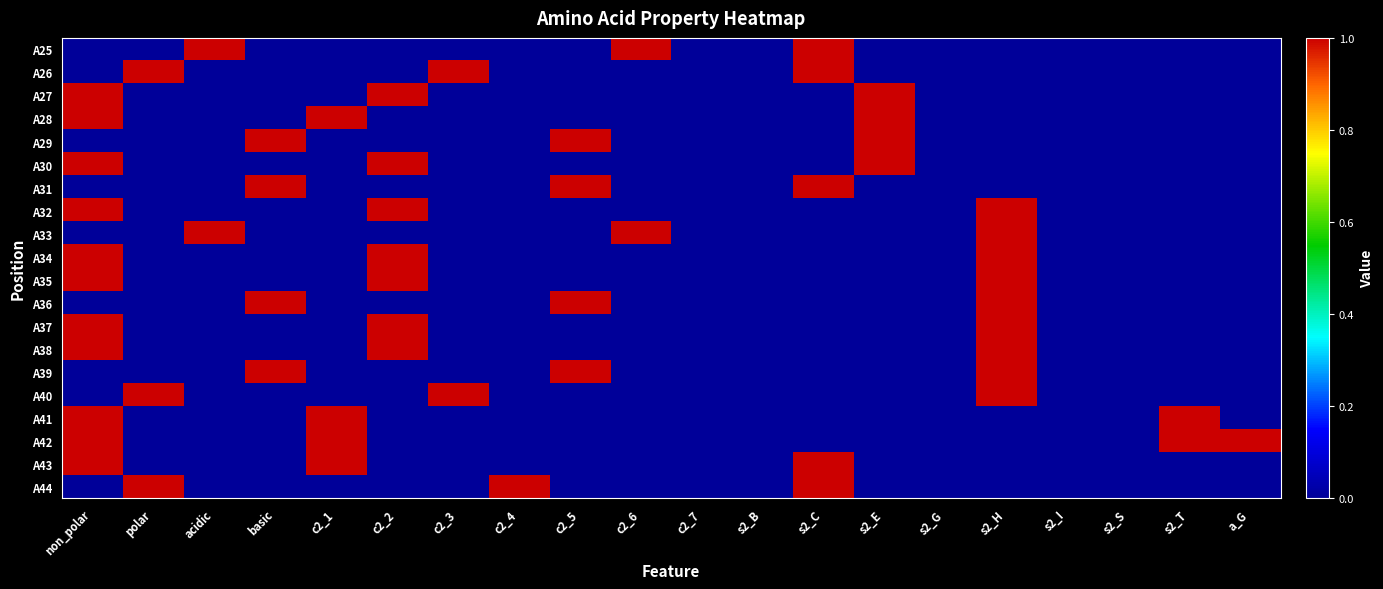

Reading right to left, list all the values displayed in this chart.

A25: a_G=0	s2_T=0	s2_S=0	s2_I=0	s2_H=0	s2_G=0	s2_E=0	s2_C=1	s2_B=0	c2_7=0	c2_6=1	c2_5=0	c2_4=0	c2_3=0	c2_2=0	c2_1=0	basic=0	acidic=1	polar=0	non_polar=0
A26: a_G=0	s2_T=0	s2_S=0	s2_I=0	s2_H=0	s2_G=0	s2_E=0	s2_C=1	s2_B=0	c2_7=0	c2_6=0	c2_5=0	c2_4=0	c2_3=1	c2_2=0	c2_1=0	basic=0	acidic=0	polar=1	non_polar=0
A27: a_G=0	s2_T=0	s2_S=0	s2_I=0	s2_H=0	s2_G=0	s2_E=1	s2_C=0	s2_B=0	c2_7=0	c2_6=0	c2_5=0	c2_4=0	c2_3=0	c2_2=1	c2_1=0	basic=0	acidic=0	polar=0	non_polar=1
A28: a_G=0	s2_T=0	s2_S=0	s2_I=0	s2_H=0	s2_G=0	s2_E=1	s2_C=0	s2_B=0	c2_7=0	c2_6=0	c2_5=0	c2_4=0	c2_3=0	c2_2=0	c2_1=1	basic=0	acidic=0	polar=0	non_polar=1
A29: a_G=0	s2_T=0	s2_S=0	s2_I=0	s2_H=0	s2_G=0	s2_E=1	s2_C=0	s2_B=0	c2_7=0	c2_6=0	c2_5=1	c2_4=0	c2_3=0	c2_2=0	c2_1=0	basic=1	acidic=0	polar=0	non_polar=0
A30: a_G=0	s2_T=0	s2_S=0	s2_I=0	s2_H=0	s2_G=0	s2_E=1	s2_C=0	s2_B=0	c2_7=0	c2_6=0	c2_5=0	c2_4=0	c2_3=0	c2_2=1	c2_1=0	basic=0	acidic=0	polar=0	non_polar=1
A31: a_G=0	s2_T=0	s2_S=0	s2_I=0	s2_H=0	s2_G=0	s2_E=0	s2_C=1	s2_B=0	c2_7=0	c2_6=0	c2_5=1	c2_4=0	c2_3=0	c2_2=0	c2_1=0	basic=1	acidic=0	polar=0	non_polar=0
A32: a_G=0	s2_T=0	s2_S=0	s2_I=0	s2_H=1	s2_G=0	s2_E=0	s2_C=0	s2_B=0	c2_7=0	c2_6=0	c2_5=0	c2_4=0	c2_3=0	c2_2=1	c2_1=0	basic=0	acidic=0	polar=0	non_polar=1
A33: a_G=0	s2_T=0	s2_S=0	s2_I=0	s2_H=1	s2_G=0	s2_E=0	s2_C=0	s2_B=0	c2_7=0	c2_6=1	c2_5=0	c2_4=0	c2_3=0	c2_2=0	c2_1=0	basic=0	acidic=1	polar=0	non_polar=0
A34: a_G=0	s2_T=0	s2_S=0	s2_I=0	s2_H=1	s2_G=0	s2_E=0	s2_C=0	s2_B=0	c2_7=0	c2_6=0	c2_5=0	c2_4=0	c2_3=0	c2_2=1	c2_1=0	basic=0	acidic=0	polar=0	non_polar=1
A35: a_G=0	s2_T=0	s2_S=0	s2_I=0	s2_H=1	s2_G=0	s2_E=0	s2_C=0	s2_B=0	c2_7=0	c2_6=0	c2_5=0	c2_4=0	c2_3=0	c2_2=1	c2_1=0	basic=0	acidic=0	polar=0	non_polar=1
A36: a_G=0	s2_T=0	s2_S=0	s2_I=0	s2_H=1	s2_G=0	s2_E=0	s2_C=0	s2_B=0	c2_7=0	c2_6=0	c2_5=1	c2_4=0	c2_3=0	c2_2=0	c2_1=0	basic=1	acidic=0	polar=0	non_polar=0
A37: a_G=0	s2_T=0	s2_S=0	s2_I=0	s2_H=1	s2_G=0	s2_E=0	s2_C=0	s2_B=0	c2_7=0	c2_6=0	c2_5=0	c2_4=0	c2_3=0	c2_2=1	c2_1=0	basic=0	acidic=0	polar=0	non_polar=1
A38: a_G=0	s2_T=0	s2_S=0	s2_I=0	s2_H=1	s2_G=0	s2_E=0	s2_C=0	s2_B=0	c2_7=0	c2_6=0	c2_5=0	c2_4=0	c2_3=0	c2_2=1	c2_1=0	basic=0	acidic=0	polar=0	non_polar=1
A39: a_G=0	s2_T=0	s2_S=0	s2_I=0	s2_H=1	s2_G=0	s2_E=0	s2_C=0	s2_B=0	c2_7=0	c2_6=0	c2_5=1	c2_4=0	c2_3=0	c2_2=0	c2_1=0	basic=1	acidic=0	polar=0	non_polar=0
A40: a_G=0	s2_T=0	s2_S=0	s2_I=0	s2_H=1	s2_G=0	s2_E=0	s2_C=0	s2_B=0	c2_7=0	c2_6=0	c2_5=0	c2_4=0	c2_3=1	c2_2=0	c2_1=0	basic=0	acidic=0	polar=1	non_polar=0
A41: a_G=0	s2_T=1	s2_S=0	s2_I=0	s2_H=0	s2_G=0	s2_E=0	s2_C=0	s2_B=0	c2_7=0	c2_6=0	c2_5=0	c2_4=0	c2_3=0	c2_2=0	c2_1=1	basic=0	acidic=0	polar=0	non_polar=1
A42: a_G=1	s2_T=1	s2_S=0	s2_I=0	s2_H=0	s2_G=0	s2_E=0	s2_C=0	s2_B=0	c2_7=0	c2_6=0	c2_5=0	c2_4=0	c2_3=0	c2_2=0	c2_1=1	basic=0	acidic=0	polar=0	non_polar=1
A43: a_G=0	s2_T=0	s2_S=0	s2_I=0	s2_H=0	s2_G=0	s2_E=0	s2_C=1	s2_B=0	c2_7=0	c2_6=0	c2_5=0	c2_4=0	c2_3=0	c2_2=0	c2_1=1	basic=0	acidic=0	polar=0	non_polar=1
A44: a_G=0	s2_T=0	s2_S=0	s2_I=0	s2_H=0	s2_G=0	s2_E=0	s2_C=1	s2_B=0	c2_7=0	c2_6=0	c2_5=0	c2_4=1	c2_3=0	c2_2=0	c2_1=0	basic=0	acidic=0	polar=1	non_polar=0